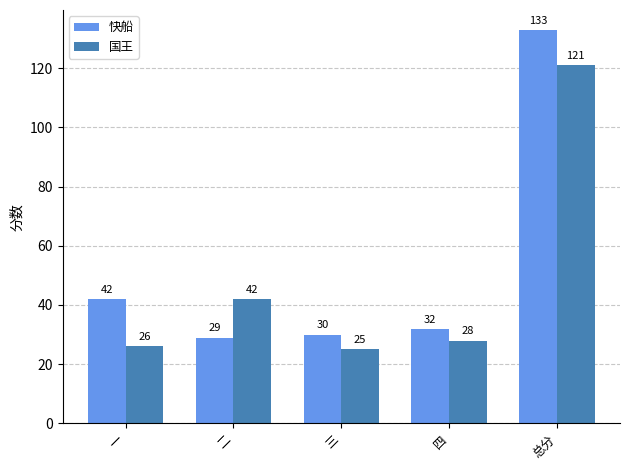

The 快船 series shows 30 at 三. True or false?

True